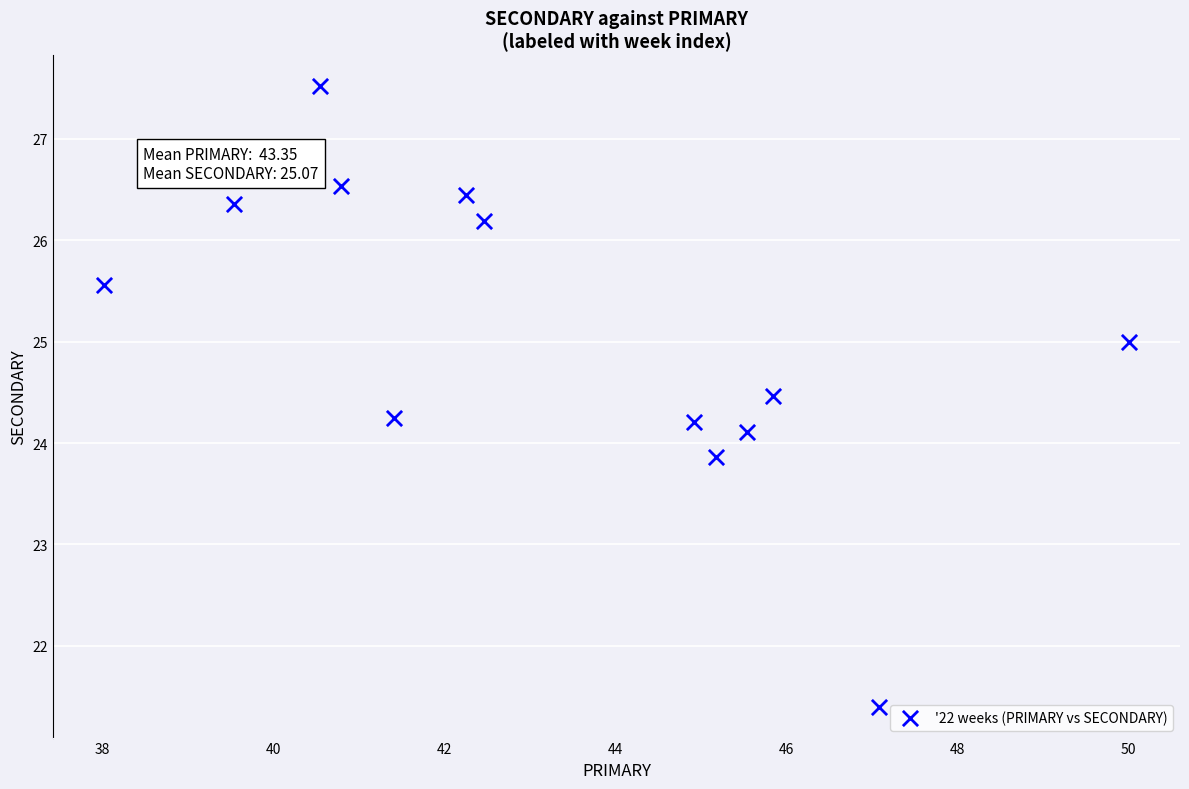

What is the range of X values (max minus min)?

12.0